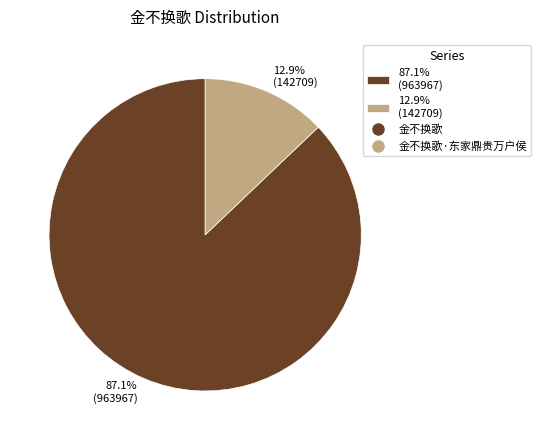

Which slice is the smallest?

12.9% (142709)